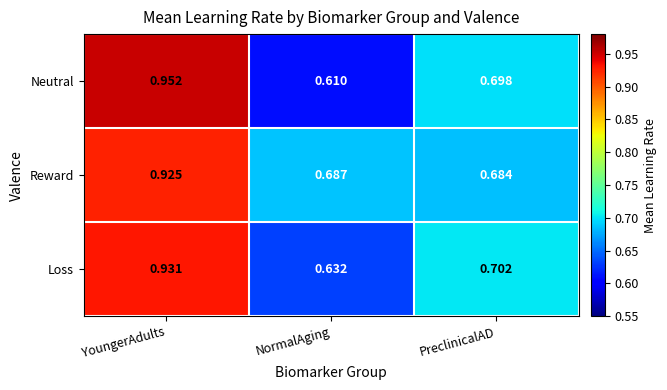

Which series changed the most between YoungerAdults and PreclinicalAD?

Neutral